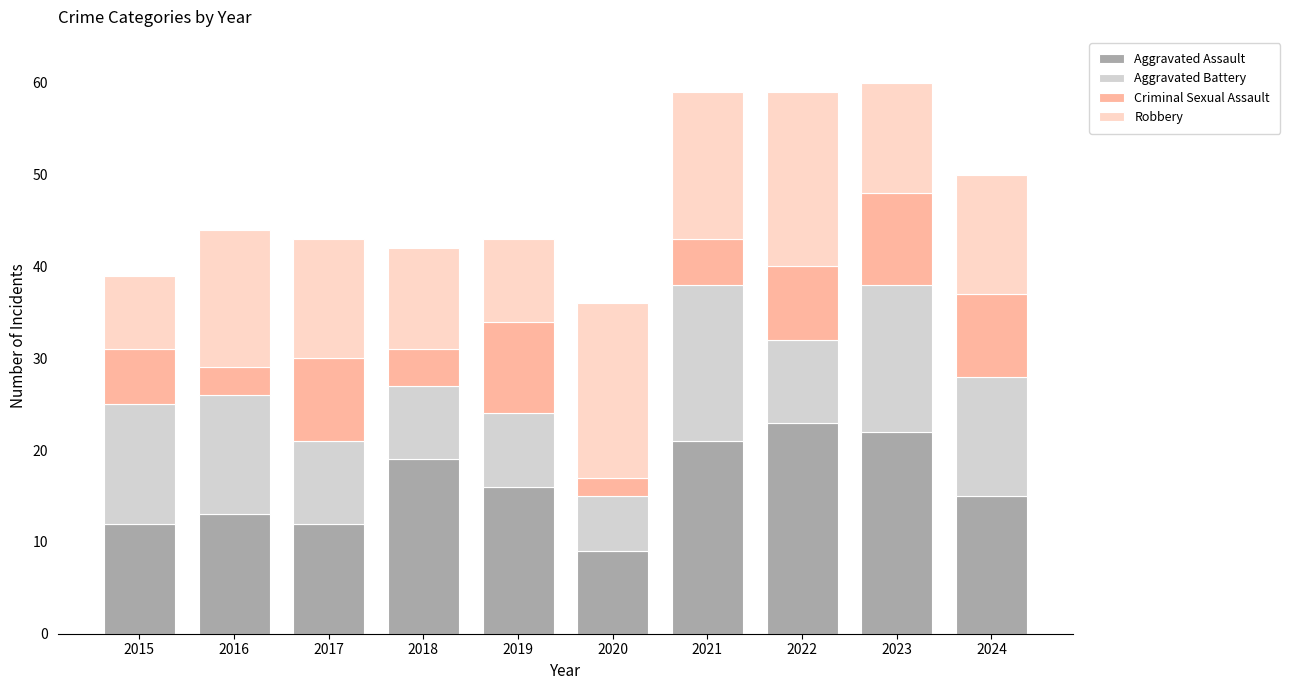

What is the lowest value of the Aggravated Assault series?

9